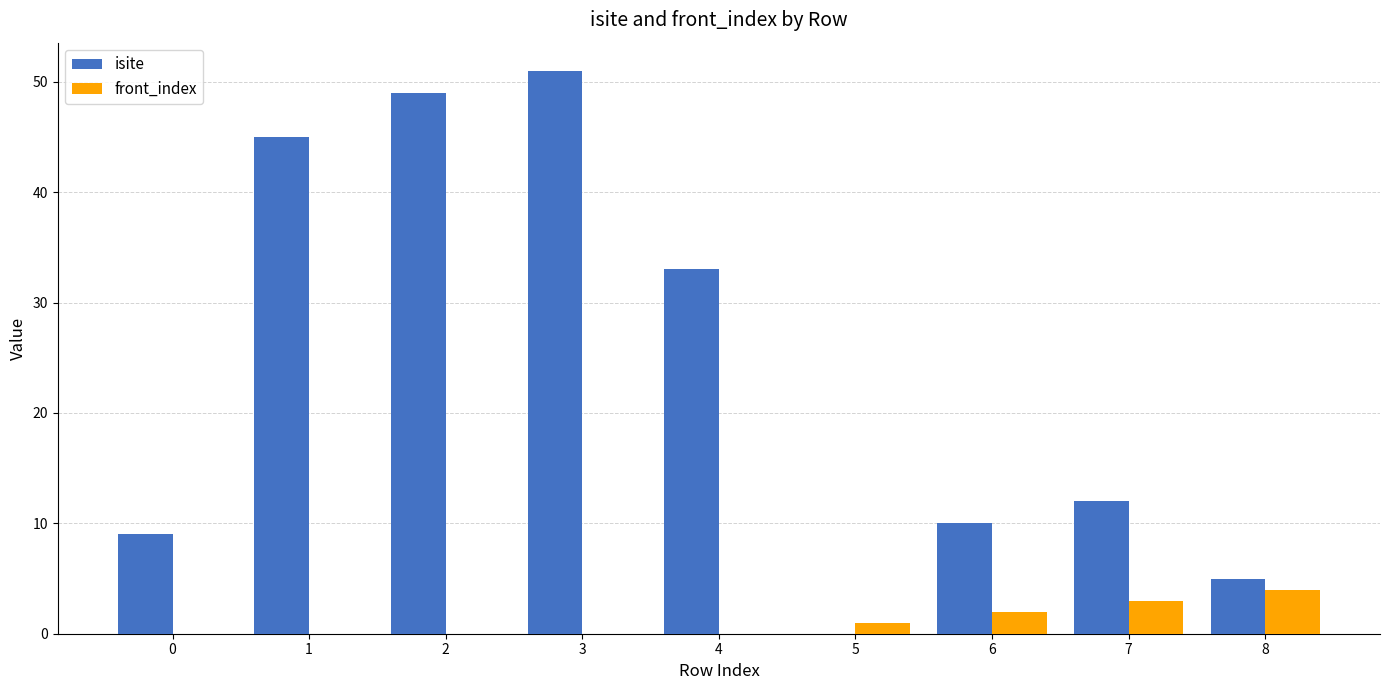

What is the total value across all series at 7?

15